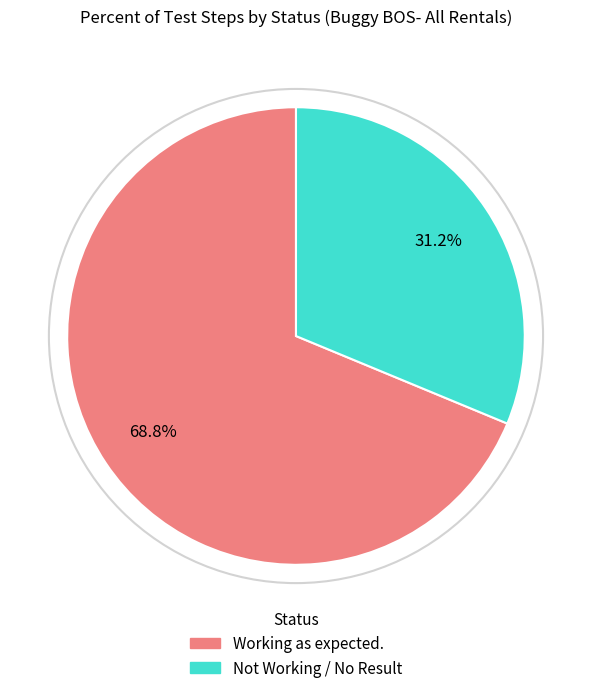

Combined, do Not Working / No Result and Working as expected. account for over 50%?

Yes